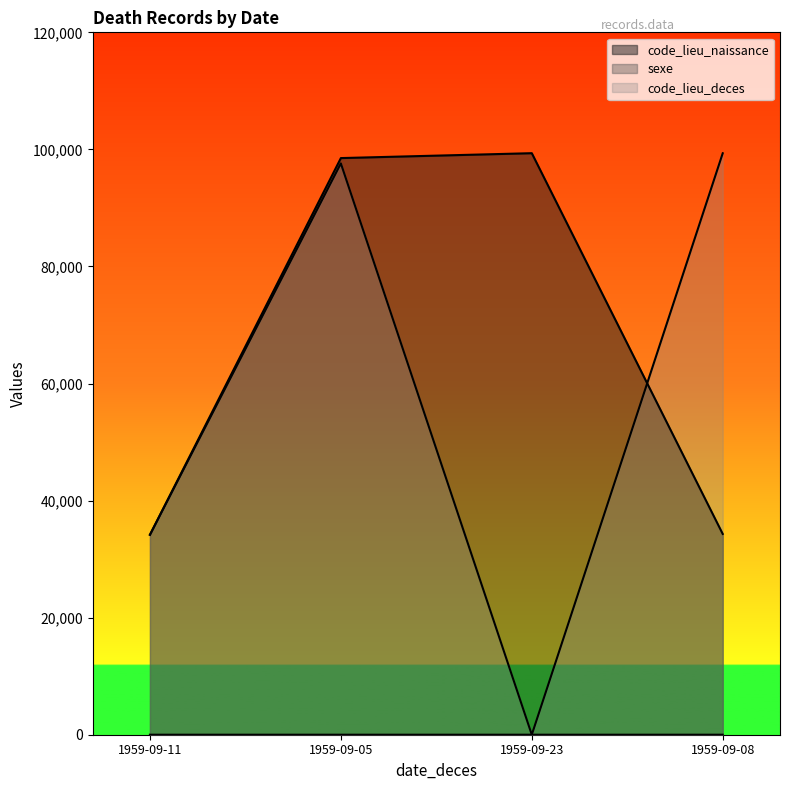

What is the spread (max minus min) of values at 1959-09-11?

34163